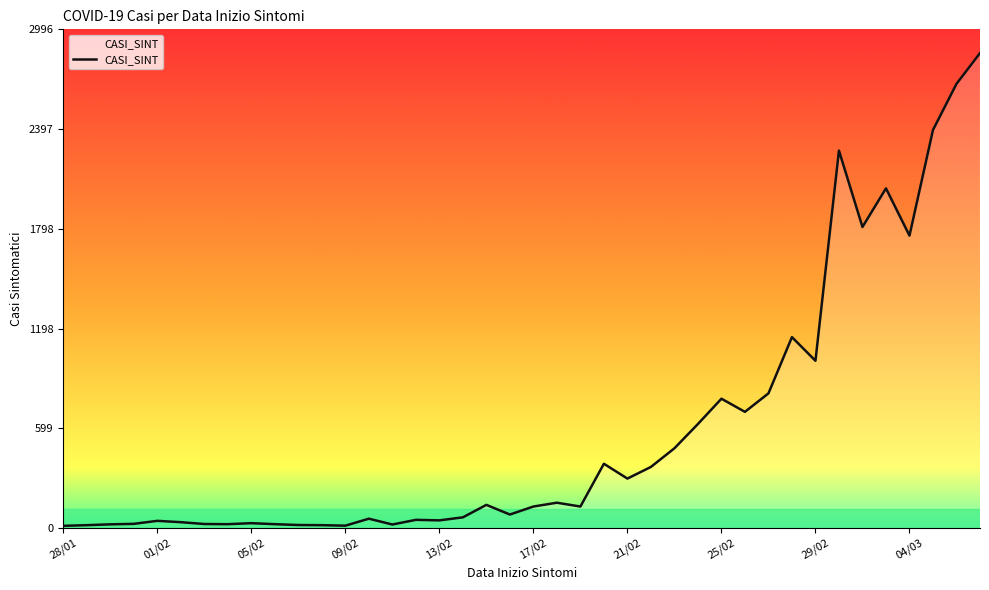

How many interior local peaks (higher than both neighbors) does the data have?

11